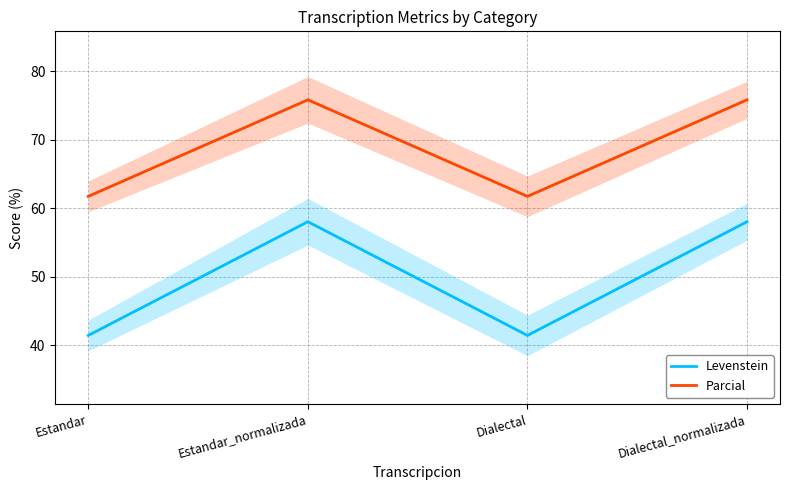

Reading right to left, list all the values displayed in this chart.

Levenstein: 58.1	41.5	58.1	41.5
Parcial: 75.9	61.8	75.9	61.8